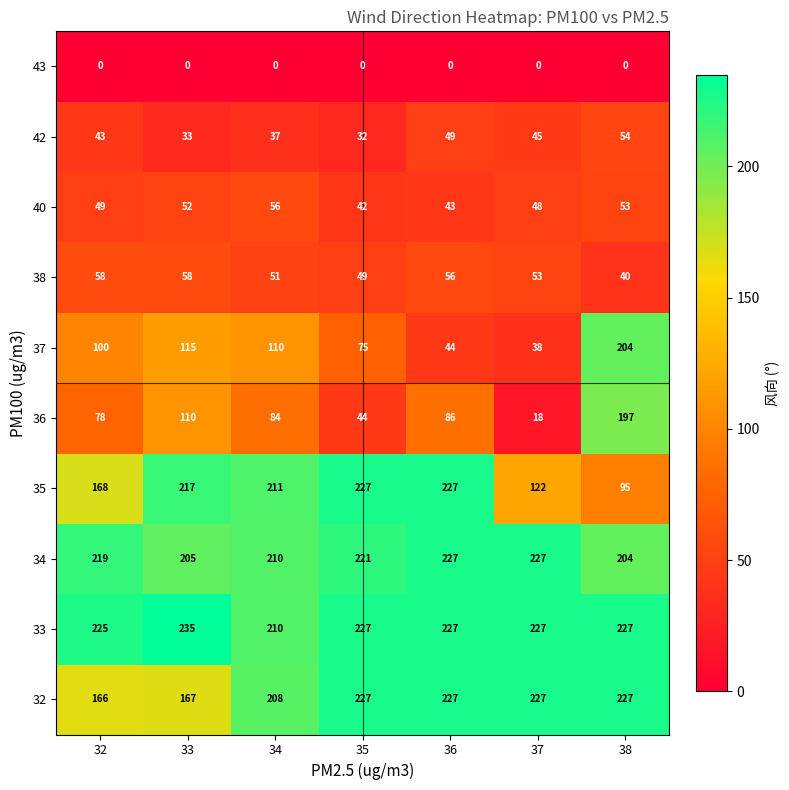

The 38 series shows 40 at 38. True or false?

True